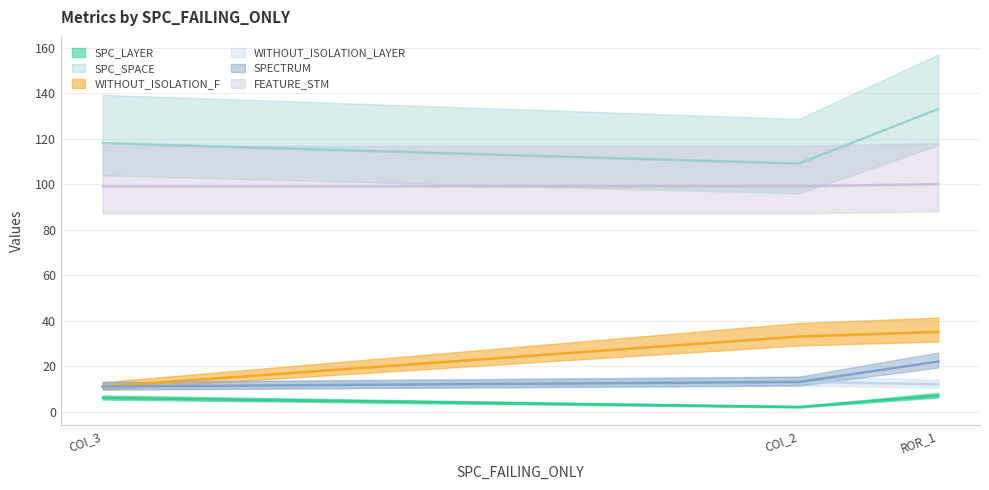

At which category is the sum across all series the highest?

Forward.EmailSystem.Client.ROR_1